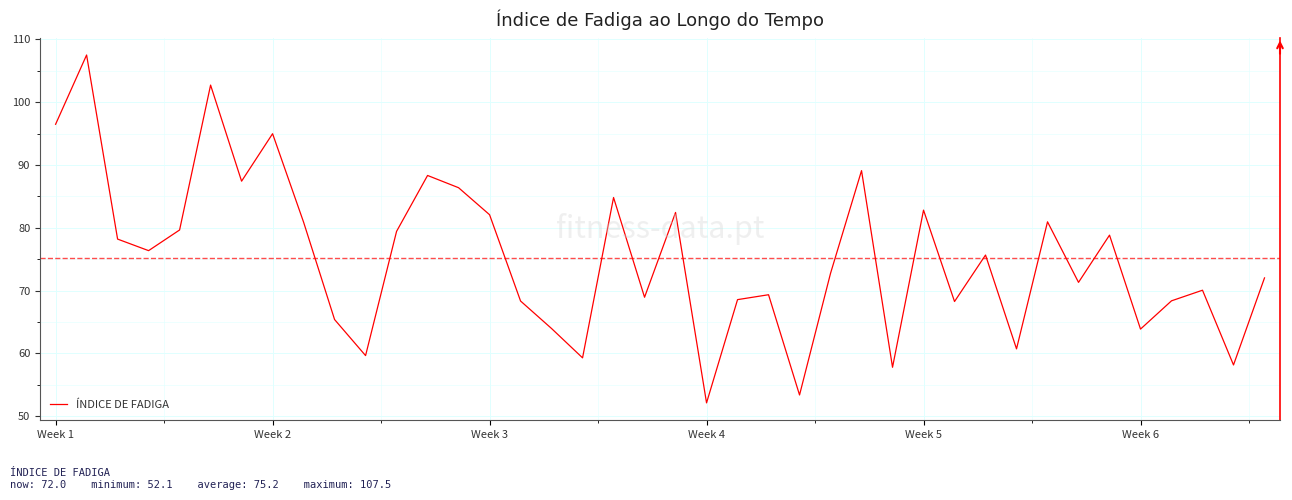

What is the difference between the maximum and minimum values?

55.4